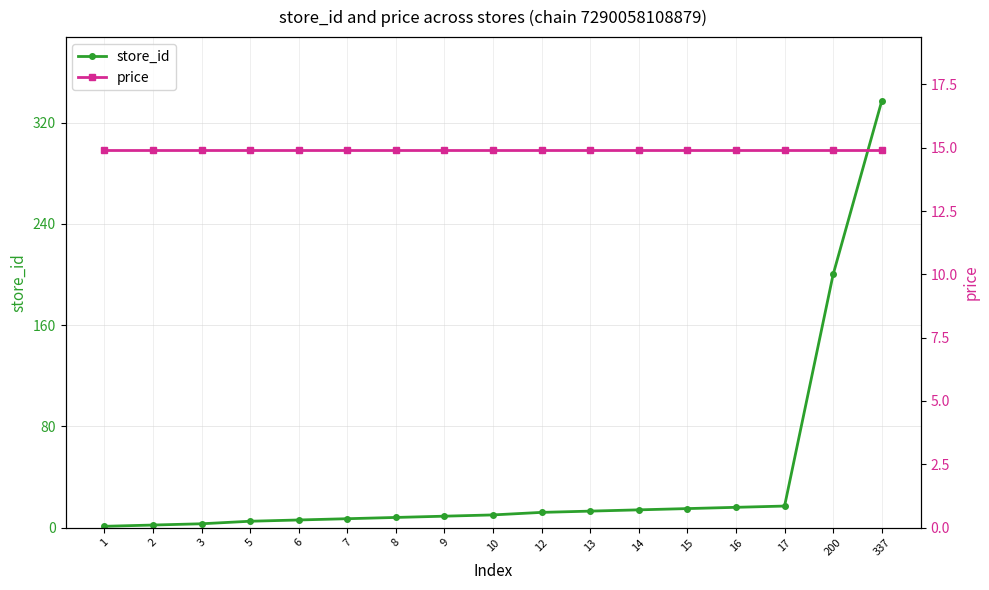

Rank the categories by store_id value from lowest to highest.

1, 2, 3, 5, 6, 7, 8, 9, 10, 12, 13, 14, 15, 16, 17, 200, 337